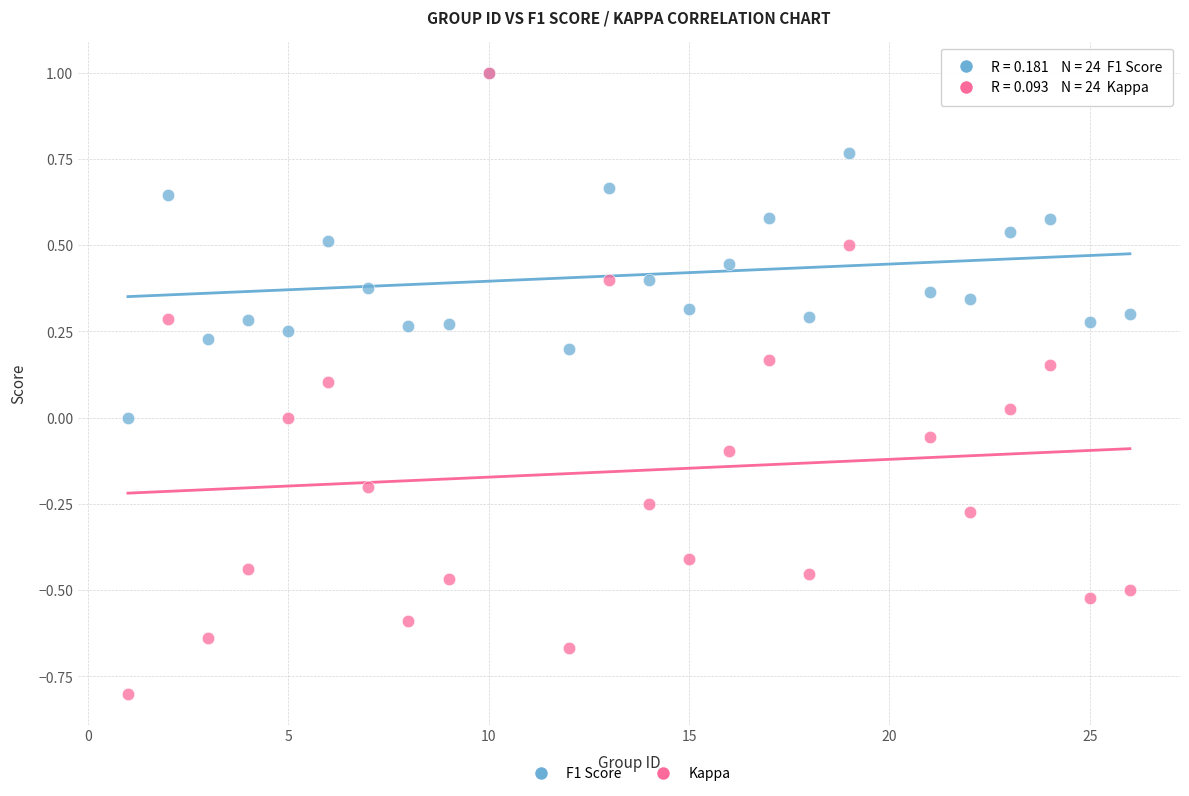

What are all the series names shown in the legend?

F1 Score, Kappa